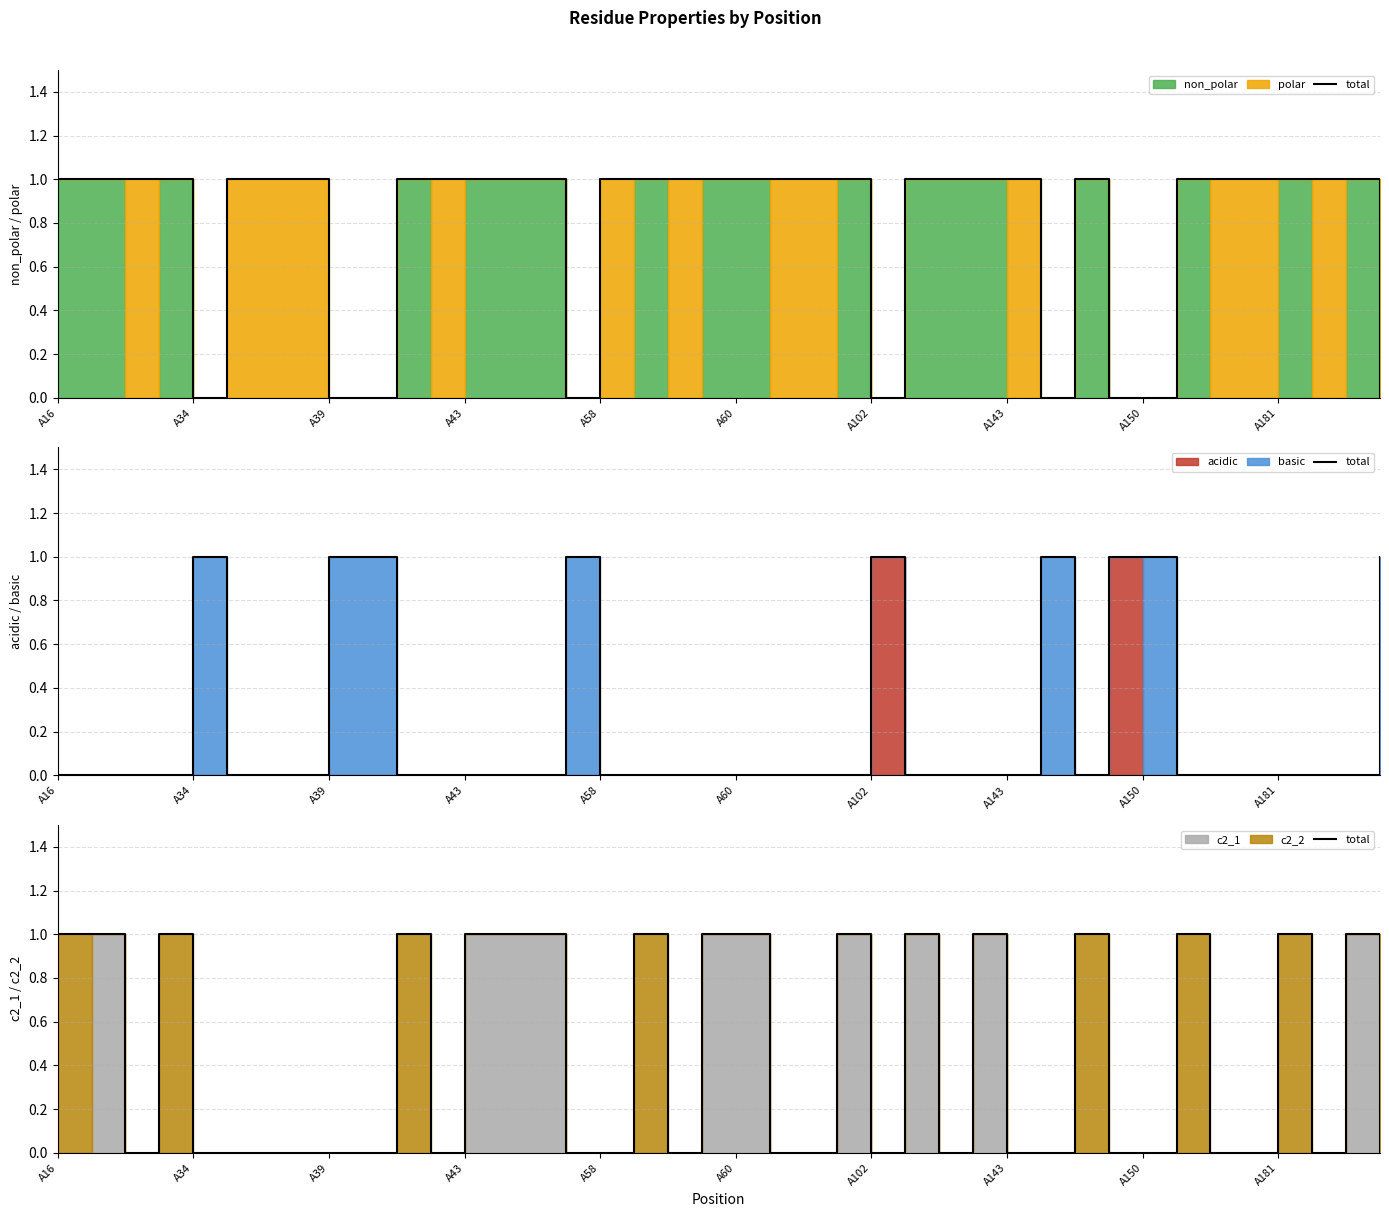

Which label corresponds to the largest value in the chart?

A16